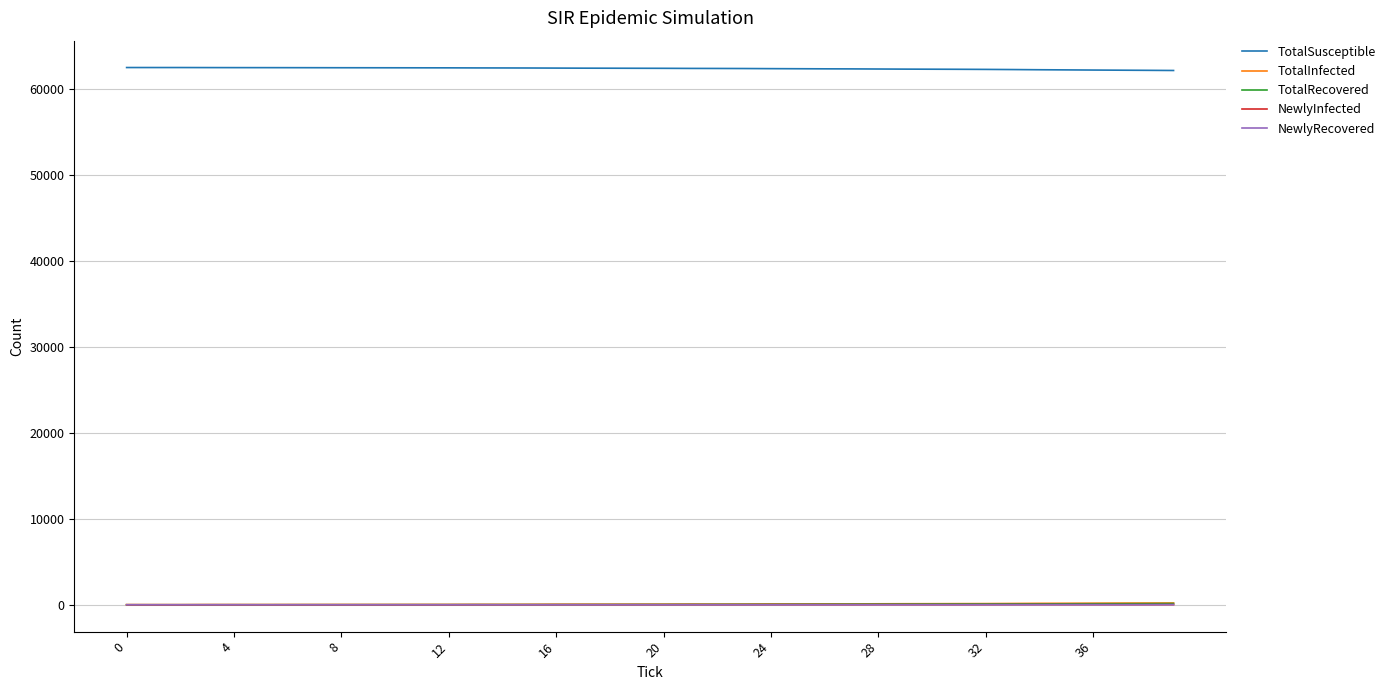

How many series are shown in this chart?

5